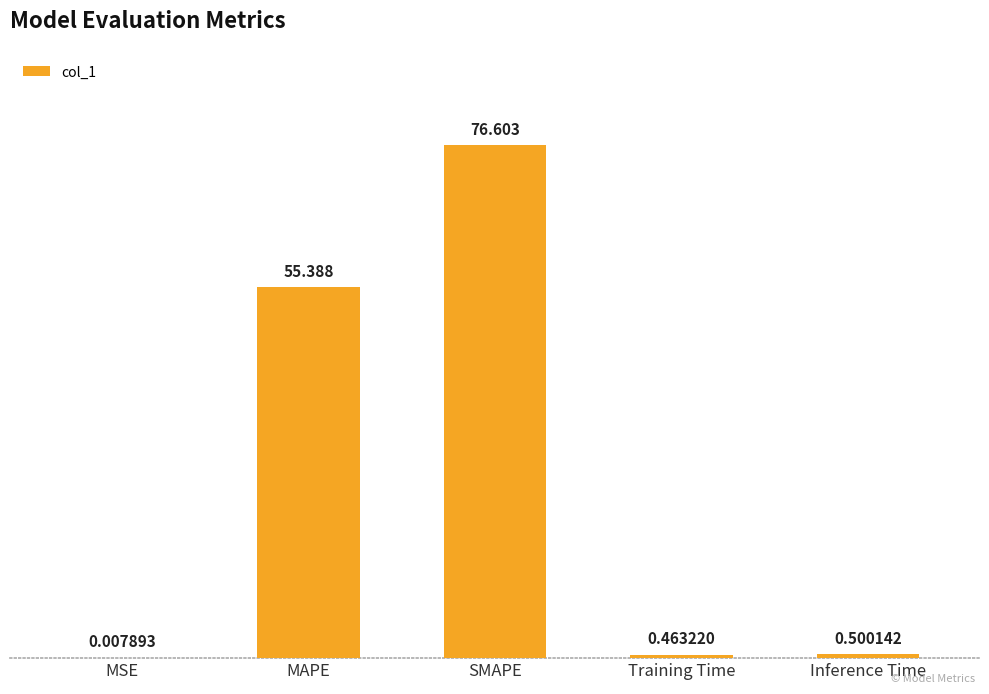

At which category does the chart reach its peak across all series?

SMAPE